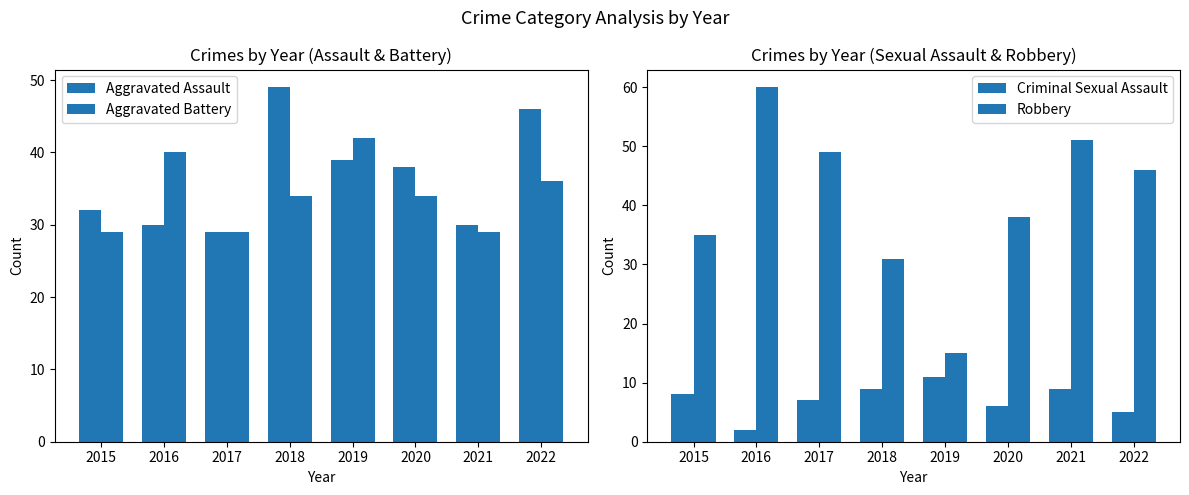

What is the value of the Criminal Sexual Assault bar at the 1st from the left?

8